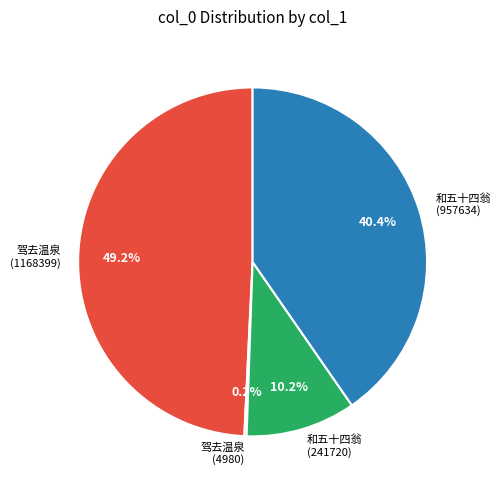

Does any single category account for the majority?

No